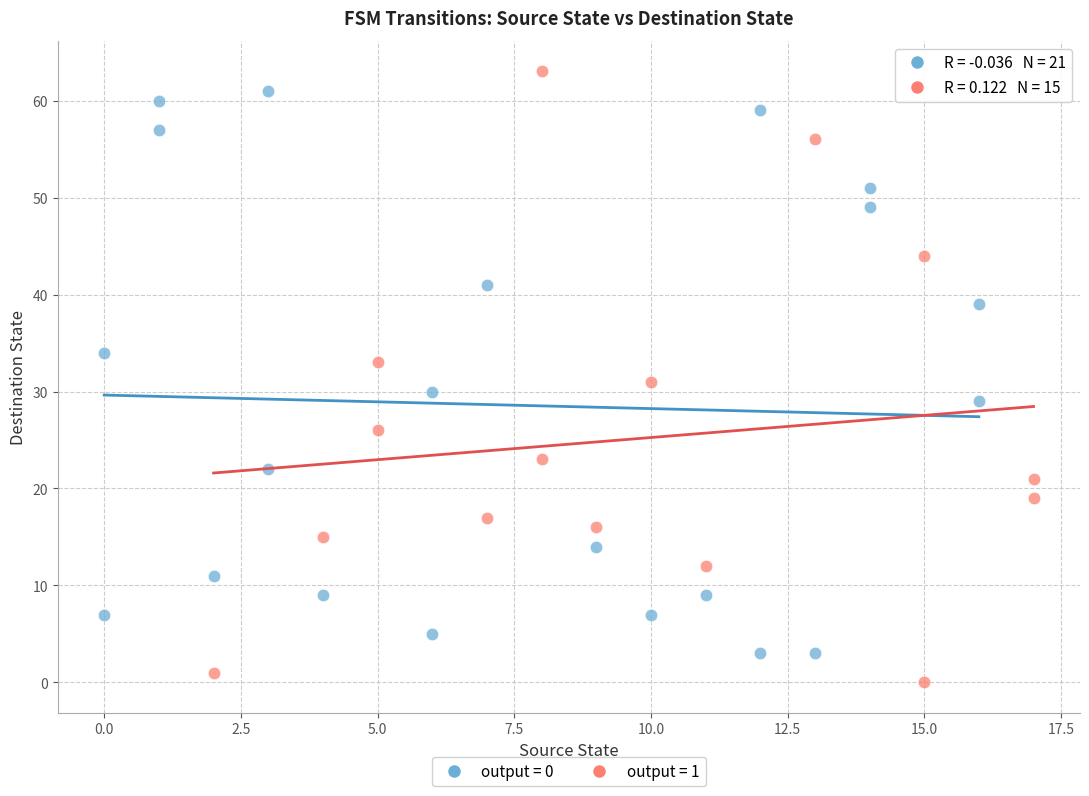

Which series has the largest Y range (max minus min)?

output = 1